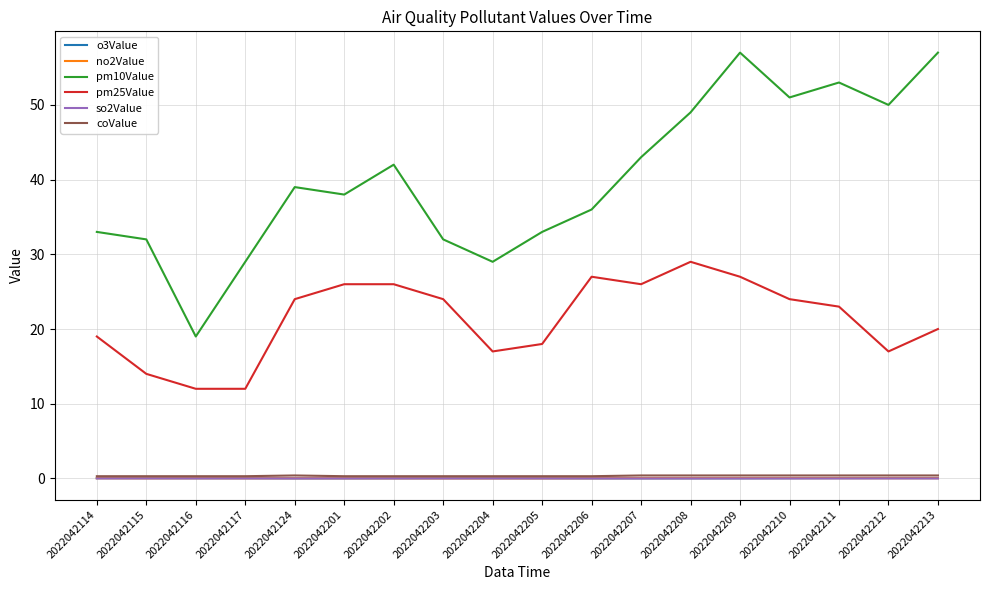

Which series changed the most between 2022042201 and 2022042211?

pm10Value